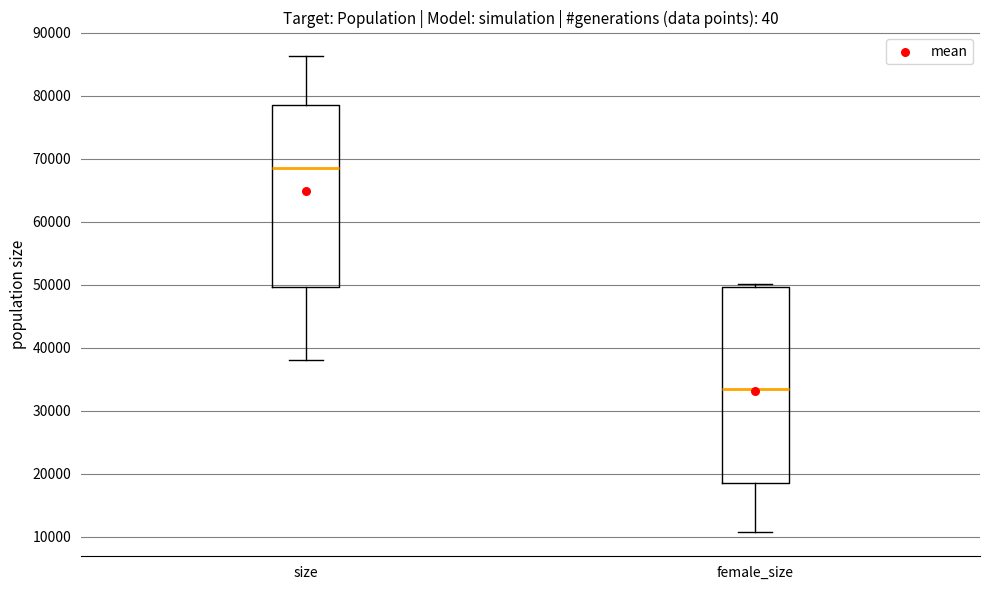

Where does the lower whisker of the box for female_size end on the y-axis? The values are not printed on the chart, so give them approximately, as read against the axis.

11000